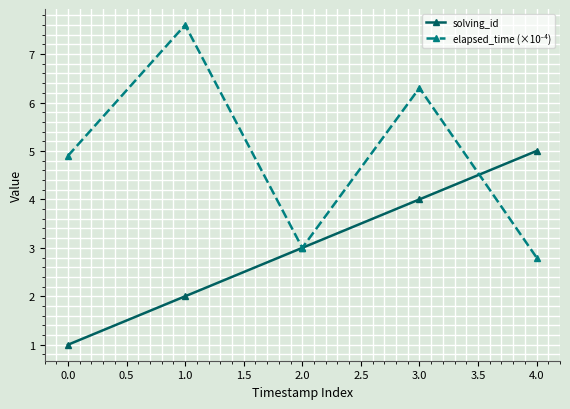

What is the smallest value displayed?

1.0